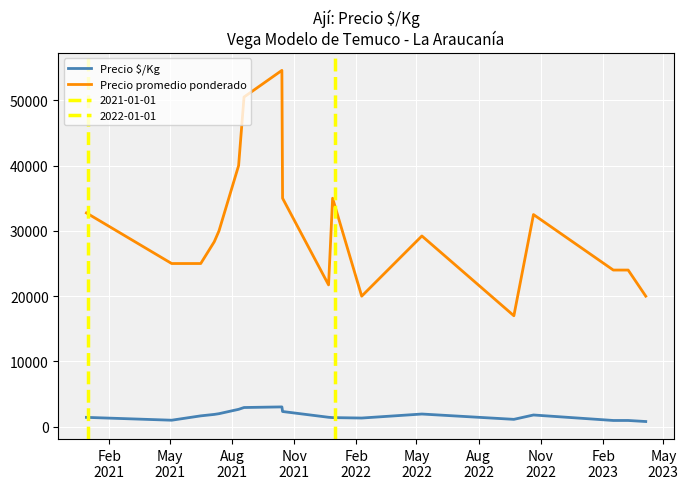

True or false: Precio promedio ponderado and Precio $/Kg cross at least once.

False